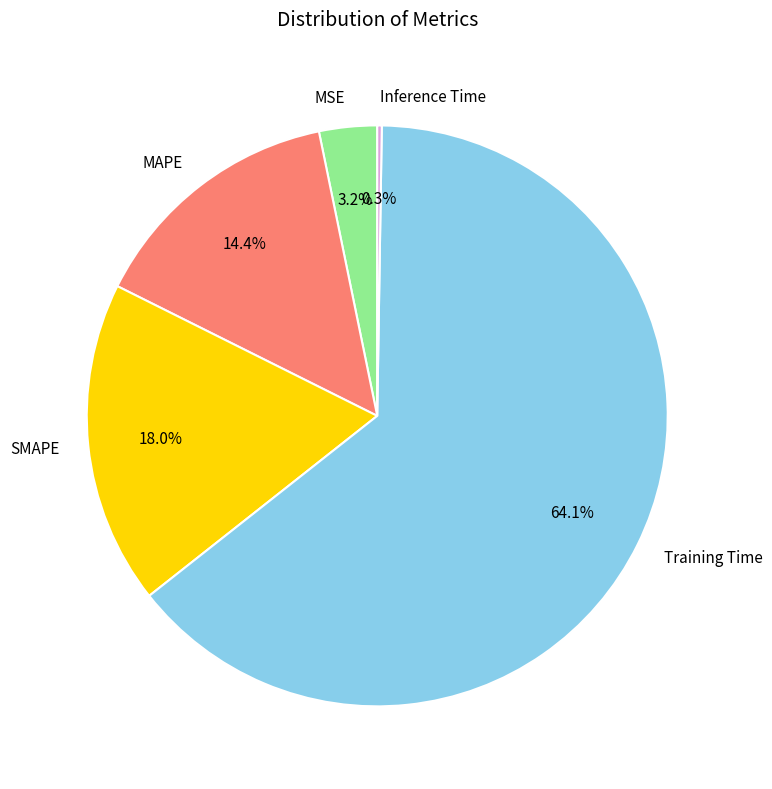

Which has a higher value, SMAPE or Training Time?

Training Time